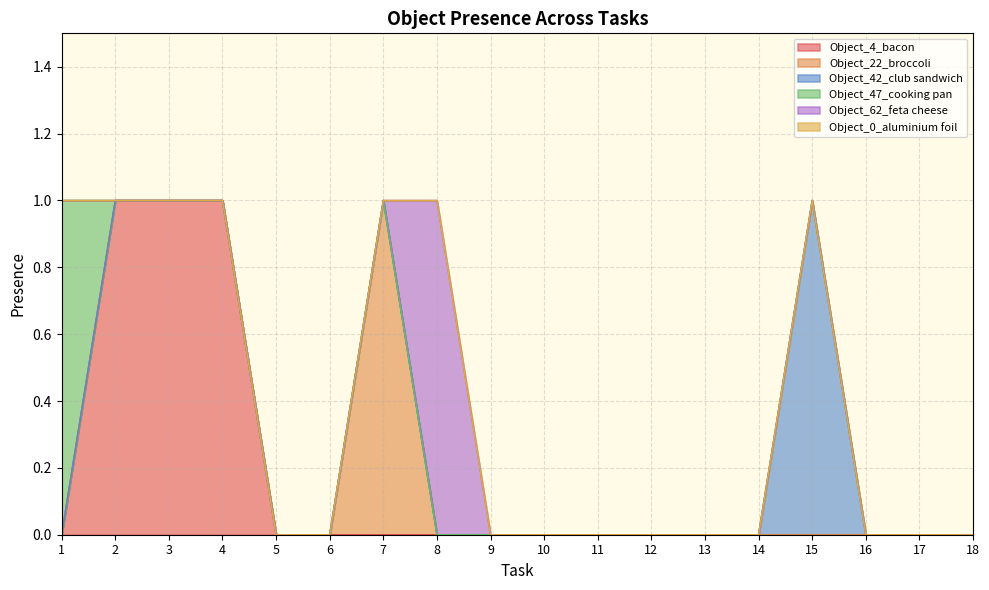

What is the difference between the maximum and second lowest values in the Object_22_broccoli series?

1